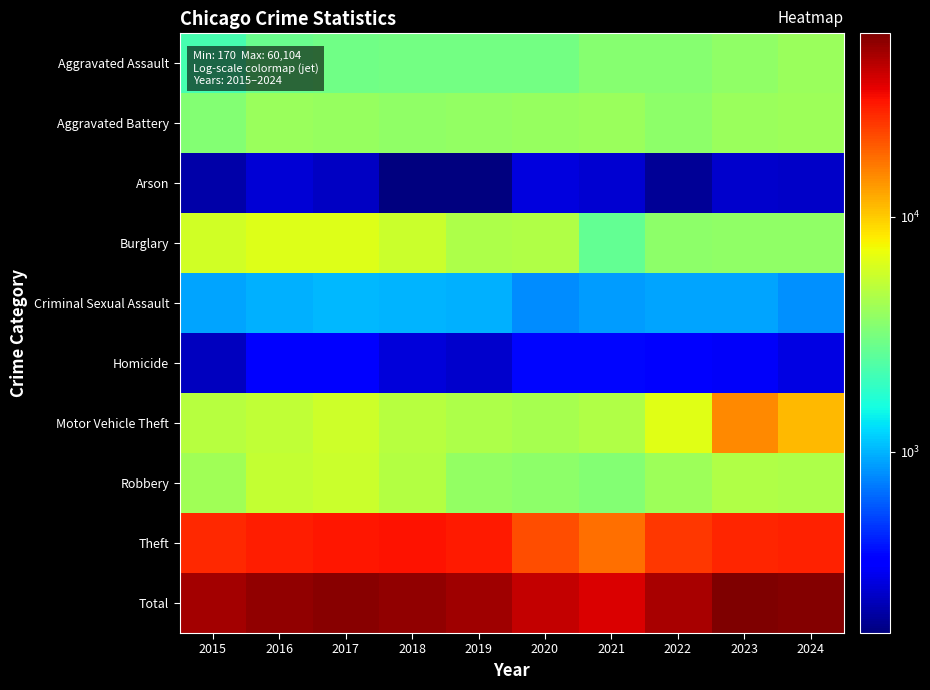

At how many categories does at least one series exceed 55635?

3